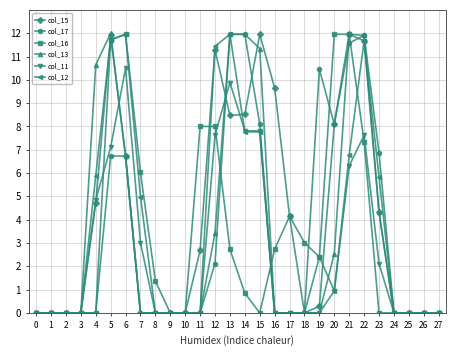

True or false: col_12 has more than 2 interior local peaks.

True